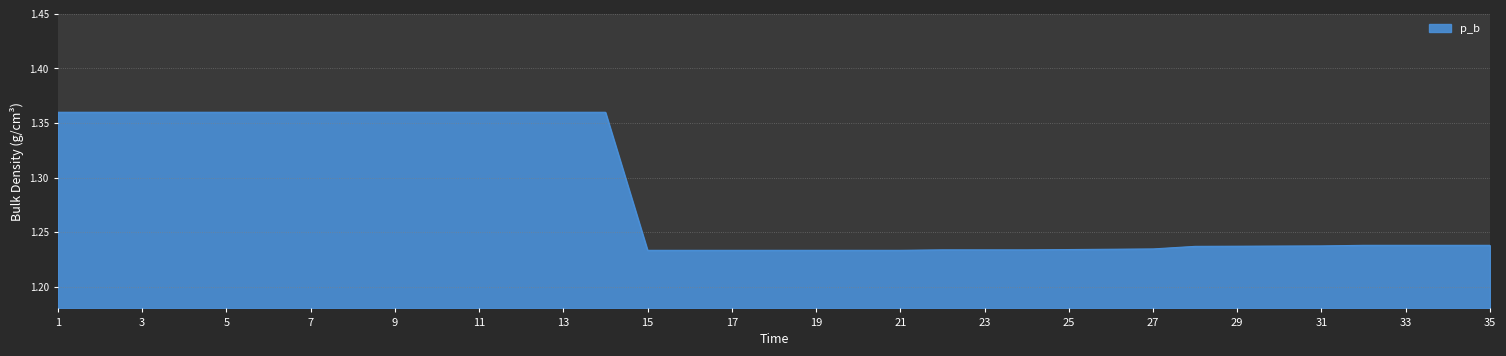

How many values are between 1 and 2?

35